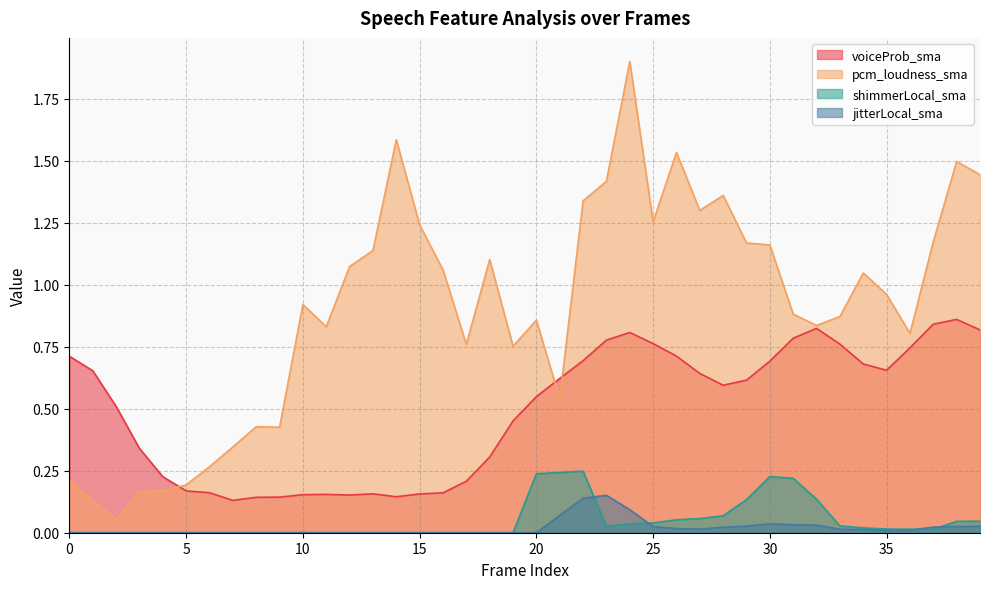

True or false: jitterLocal_sma and voiceProb_sma cross at least once.

False